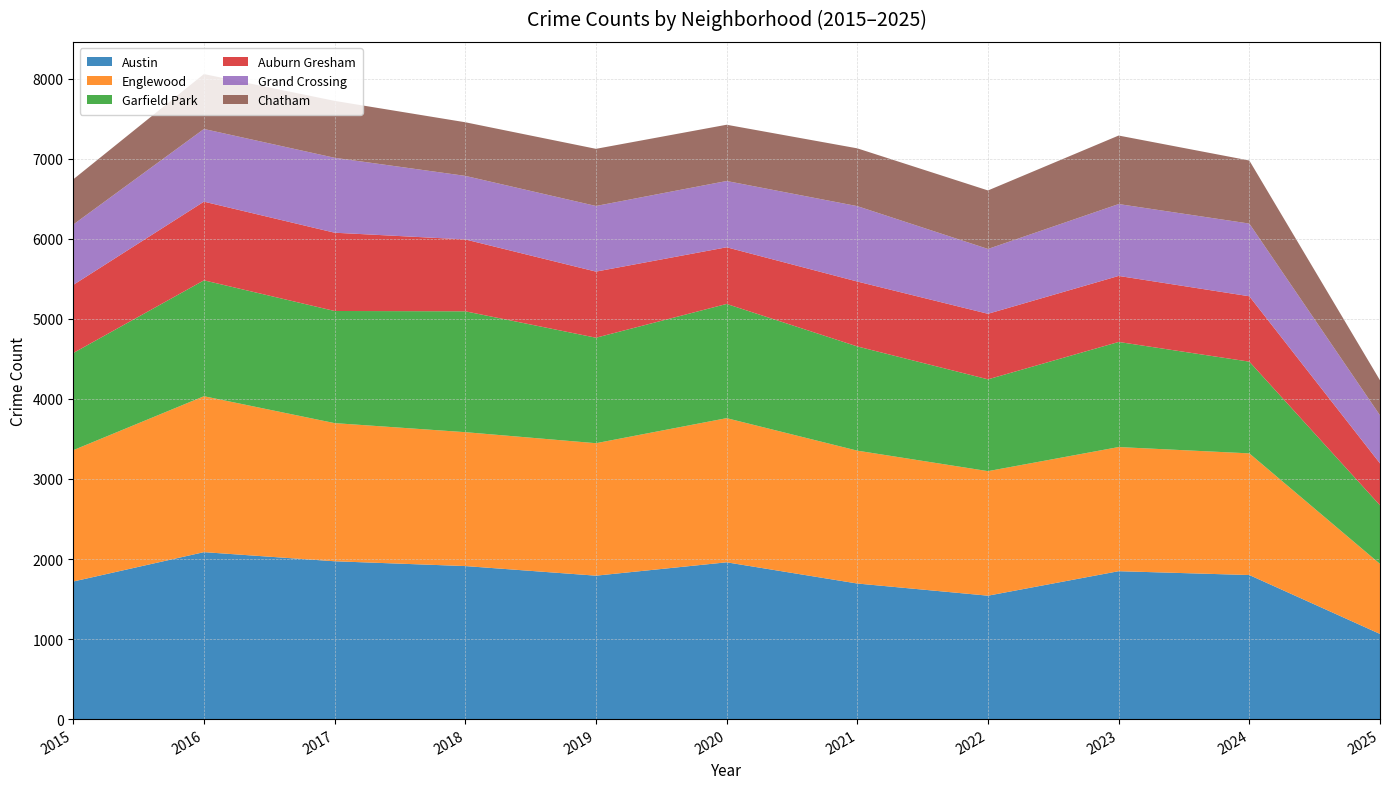

Reading right to left, what are all the values shown in this chart?

Austin: 2025=1064	2024=1800	2023=1848	2022=1542	2021=1694	2020=1959	2019=1792	2018=1912	2017=1972	2016=2086	2015=1719
Englewood: 2025=875	2024=1520	2023=1551	2022=1556	2021=1660	2020=1801	2019=1655	2018=1673	2017=1726	2016=1948	2015=1641
Garfield Park: 2025=732	2024=1146	2023=1313	2022=1147	2021=1302	2020=1427	2019=1318	2018=1510	2017=1401	2016=1448	2015=1214
Auburn Gresham: 2025=524	2024=817	2023=825	2022=819	2021=811	2020=708	2019=826	2018=898	2017=978	2016=983	2015=851
Grand Crossing: 2025=600	2024=908	2023=898	2022=810	2021=942	2020=828	2019=820	2018=794	2017=936	2016=908	2015=754
Chatham: 2025=438	2024=788	2023=856	2022=731	2021=722	2020=703	2019=714	2018=670	2017=711	2016=686	2015=565